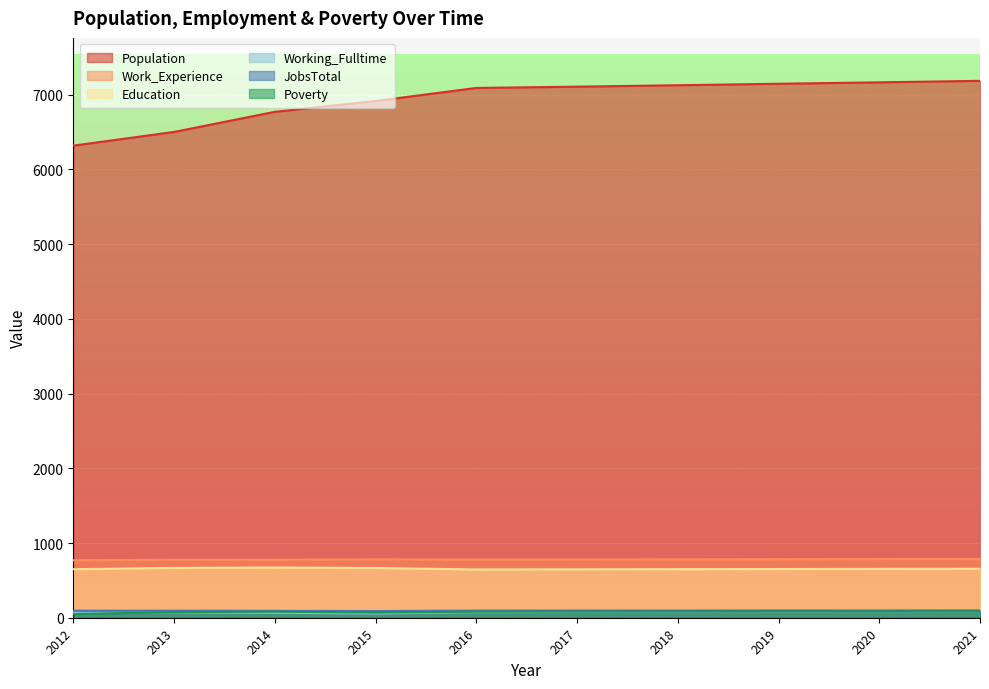

What is the value of the Education point at the 1st from the left?

650